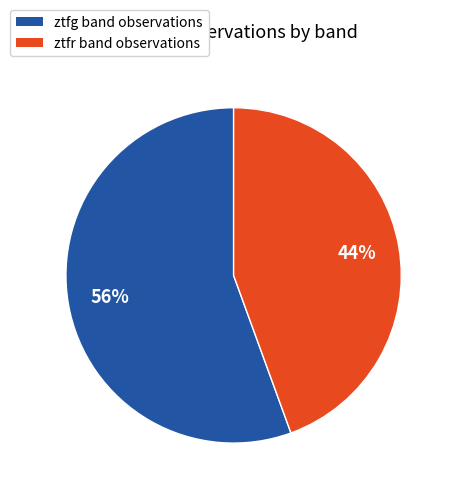

To the nearest percent, what is the combined percentage of ztfr and ztfg?

100%